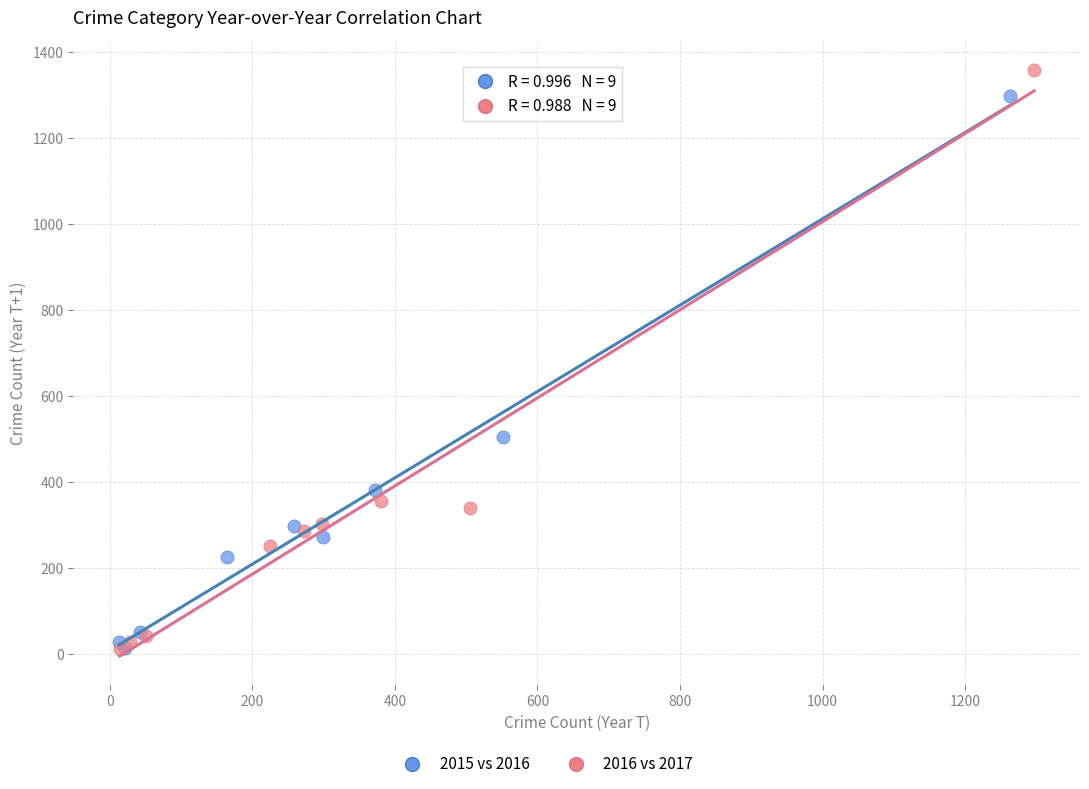

Which series contains the highest Y value?

2016 vs 2017